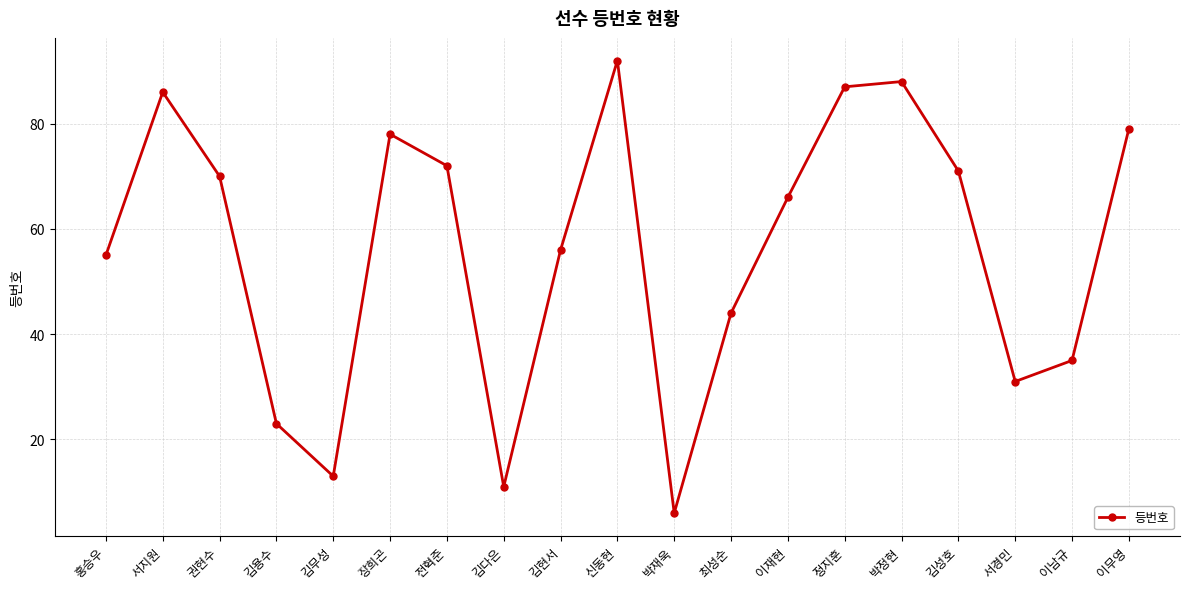

Which category has the highest value across all series?

신동현